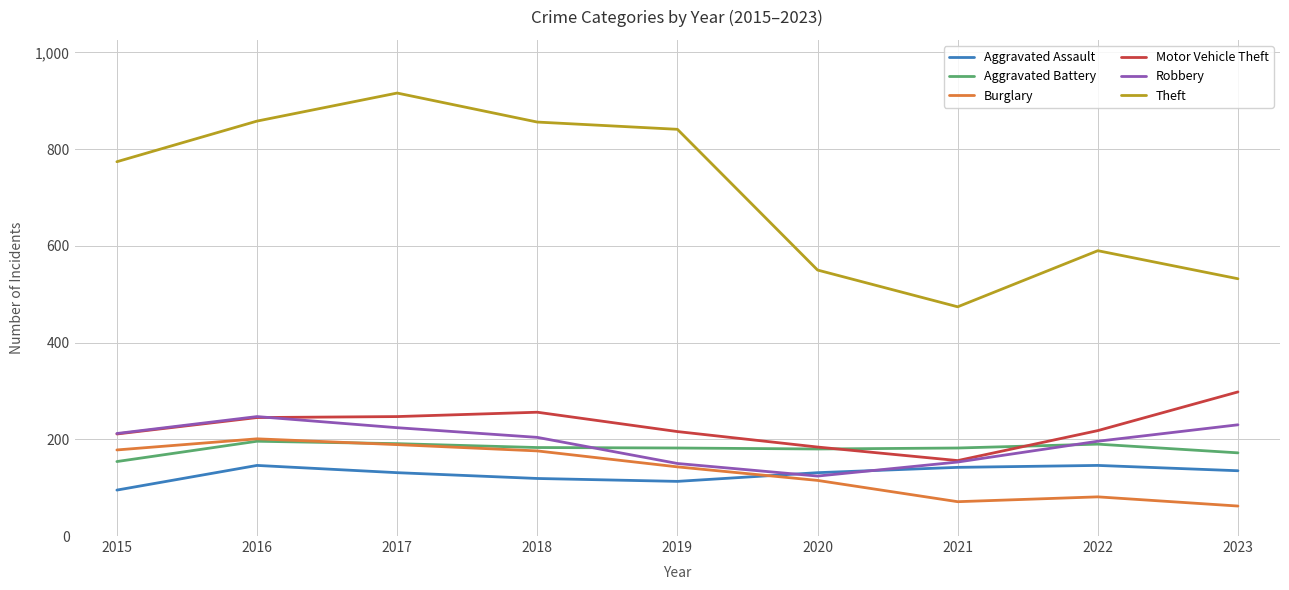

What is the difference between the maximum and minimum values in the Theft series?

442